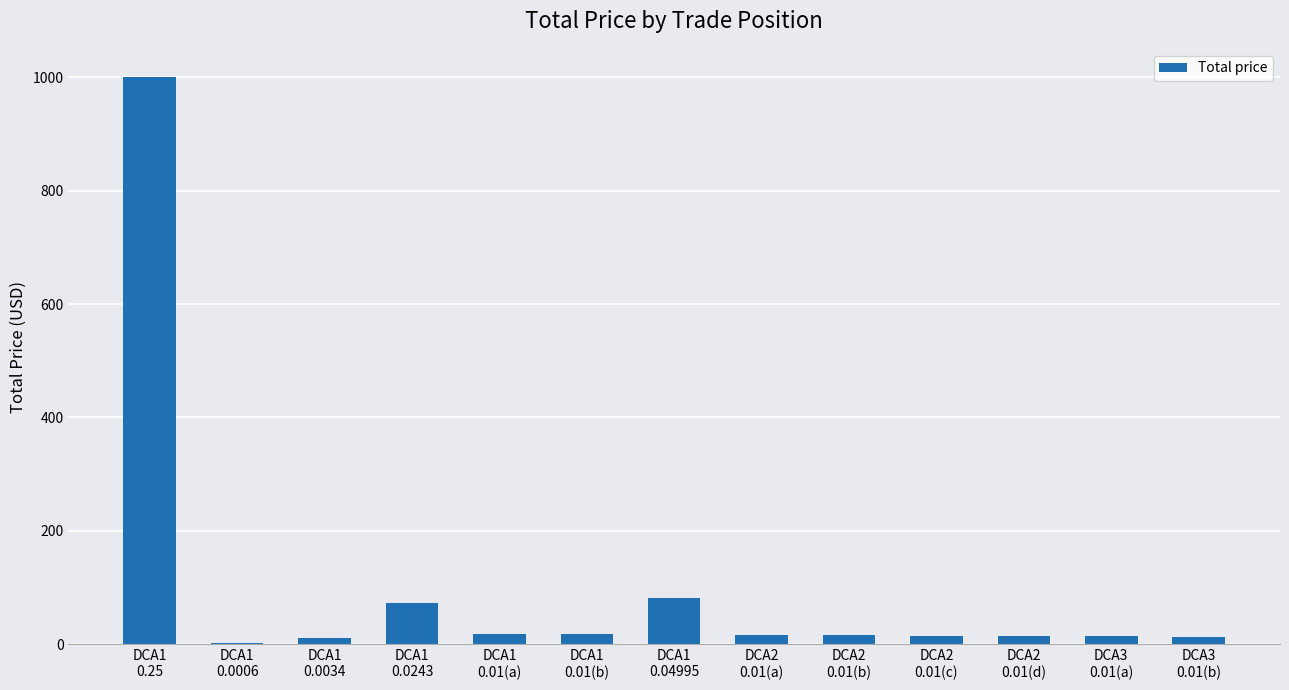

What is the maximum value shown in the chart?

1000.0